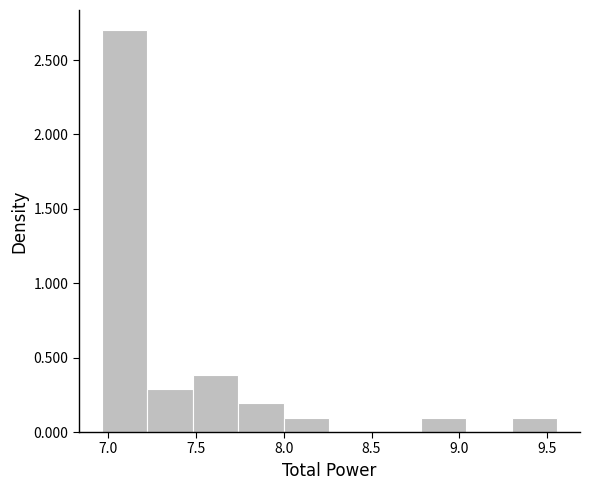

Reading left to right, list every bar in this chart as the range it spans on the x-axis followed by its height. Neither the bar edges nor the heights are printed on the chart, so give them approximately, as read against the axes.

6.95 to 7.20: 2.7
7.20 to 7.50: 0.3
7.50 to 7.75: 0.4
7.75 to 8.00: 0.2
8.00 to 8.25: 0.1
8.25 to 8.50: 0
8.50 to 8.80: 0
8.80 to 9.05: 0.1
9.05 to 9.30: 0
9.30 to 9.55: 0.1